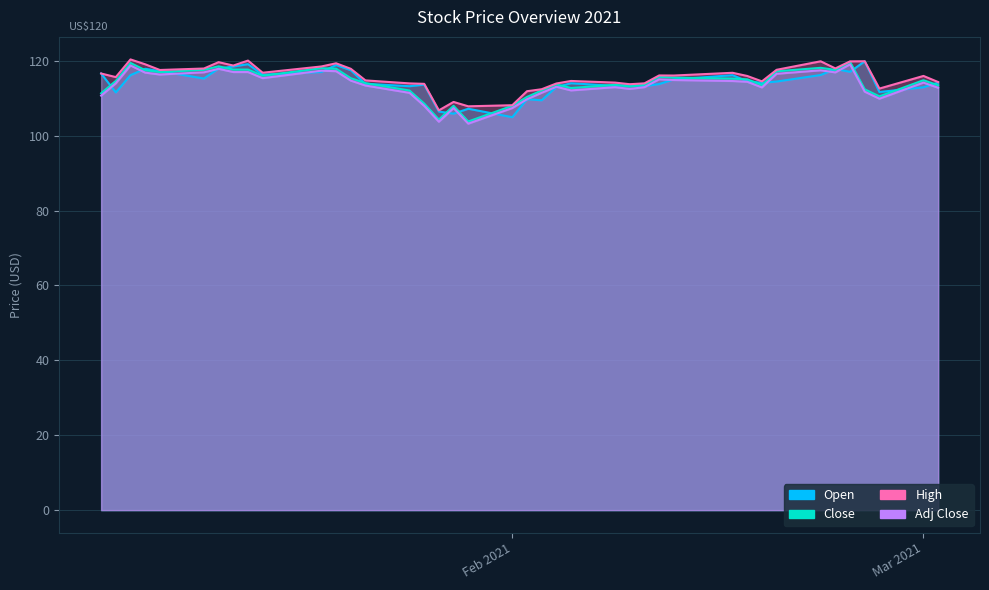

Reading left to right, what are all the values shown in this chart?

Open: 116.6	111.5	116.2	117.9	117.2	115.3	117.9	118.5	119.1	116.3	117.0	118.9	117.5	113.9	113.2	113.6	106.4	105.9	107.2	104.9	109.7	109.4	113.0	114.0	113.3	113.6	113.2	113.8	115.0	116.2	114.5	114.1	114.4	116.2	117.8	117.1	119.9	111.7	112.9	114.2
Close: 111.3	114.6	119.4	117.5	117.0	117.6	118.5	117.7	117.7	116.0	118.0	117.9	115.3	114.0	112.1	108.6	104.3	108.0	103.8	108.0	110.3	112.1	113.7	112.7	113.6	113.1	113.6	115.7	115.5	115.2	115.0	113.5	117.2	118.1	117.6	119.7	112.4	110.5	114.8	113.4
High: 116.6	115.6	120.4	119.1	117.5	117.9	119.6	118.7	120.1	116.8	118.5	119.3	117.9	114.8	114.0	113.8	106.8	109.0	107.8	108.1	111.9	112.4	113.9	114.6	114.2	113.7	114.0	116.1	116.1	116.8	115.9	114.5	117.6	119.9	118.0	119.8	119.9	112.6	115.9	114.3
Adj Close: 110.7	114.0	118.7	116.8	116.3	116.9	117.9	117.0	117.0	115.4	117.4	117.2	114.7	113.4	111.4	108.0	103.7	107.4	103.2	107.4	109.7	111.4	113.1	112.1	112.9	112.5	112.9	115.0	114.9	114.6	114.4	112.9	116.5	117.5	116.9	119.0	111.7	109.9	114.2	112.8